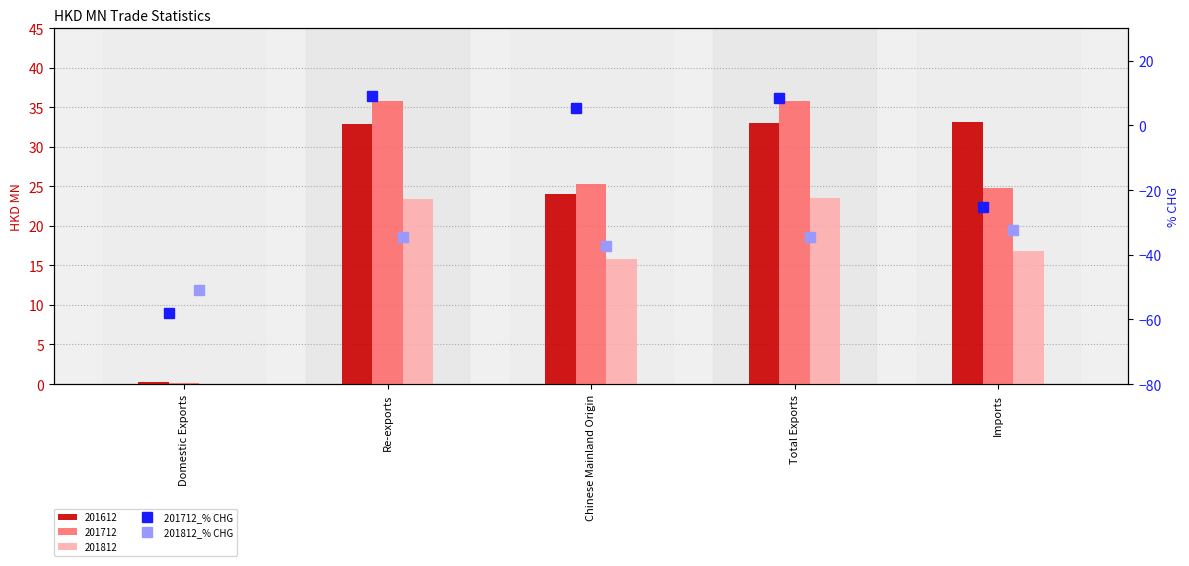

What is the label of the 5th bar from the right?

Domestic Exports